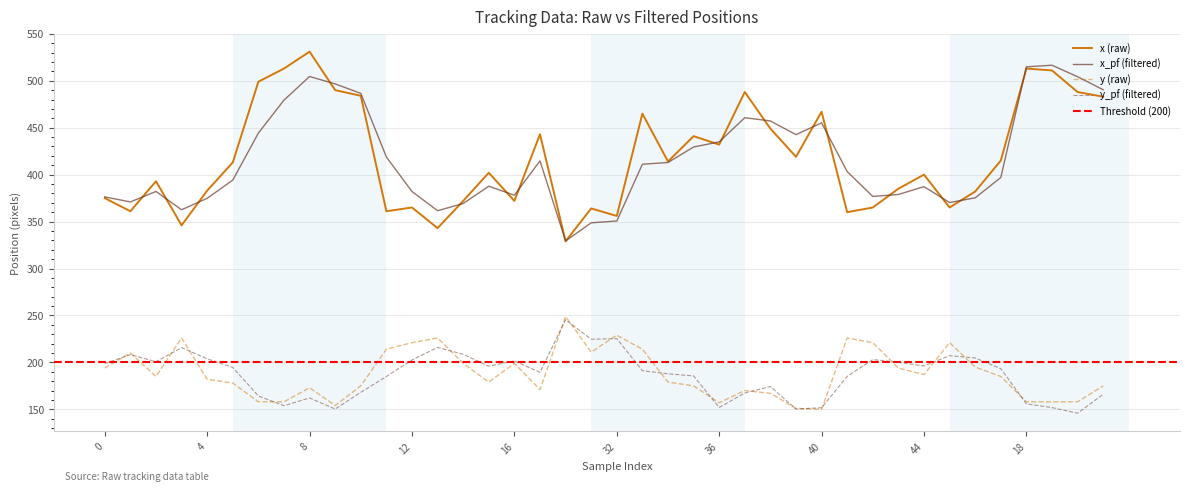

What is the sum of the x values at 40 and 16?

839.0